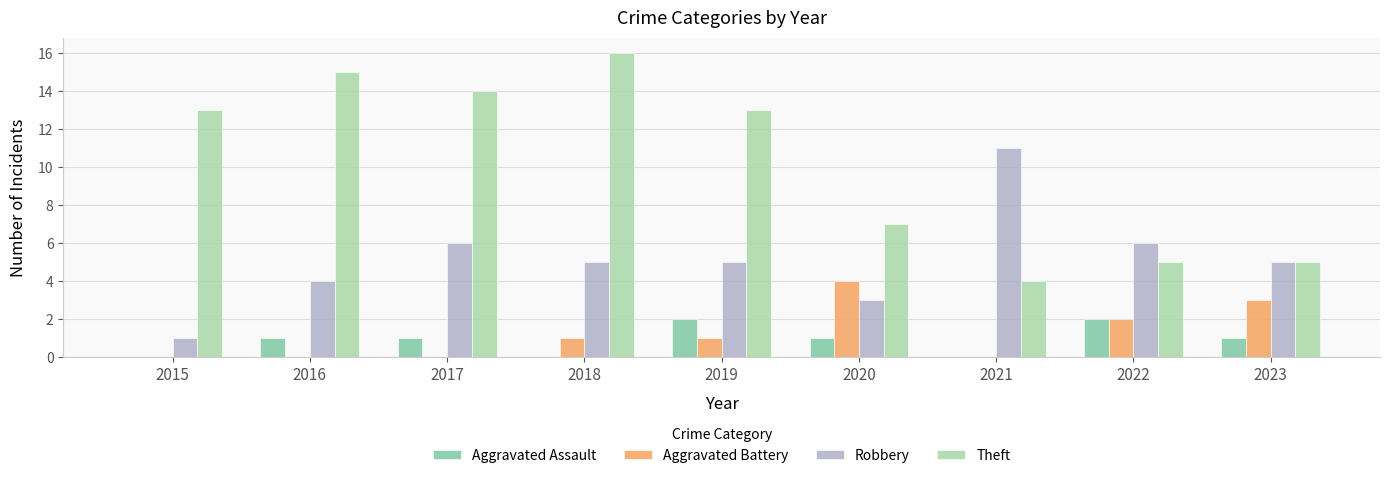

At which label does Robbery first exceed 5?

2017